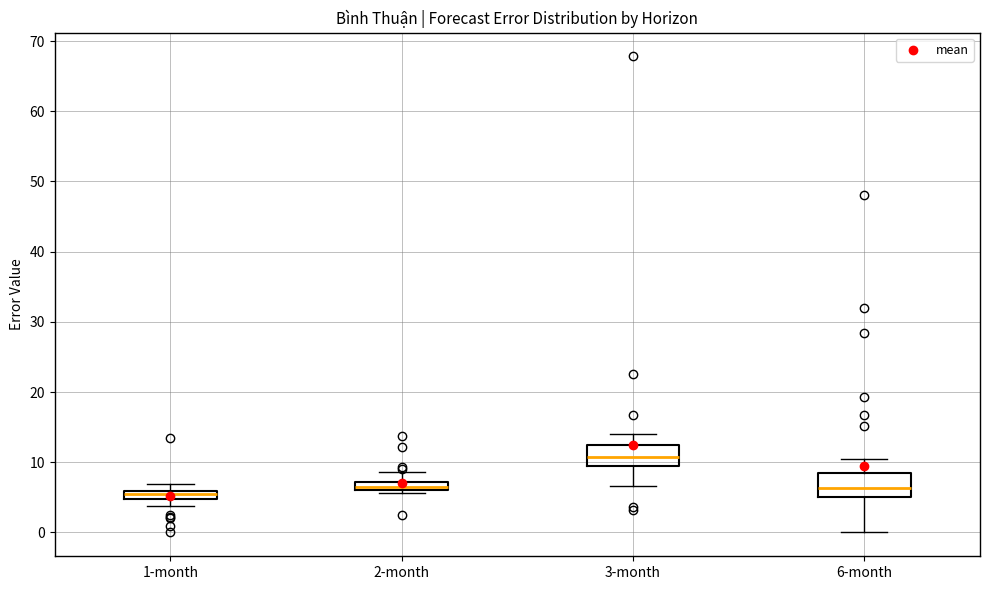

Where is the upper edge of the box for 6-month on the y-axis? The values are not printed on the chart, so give them approximately, as read against the axis.

9